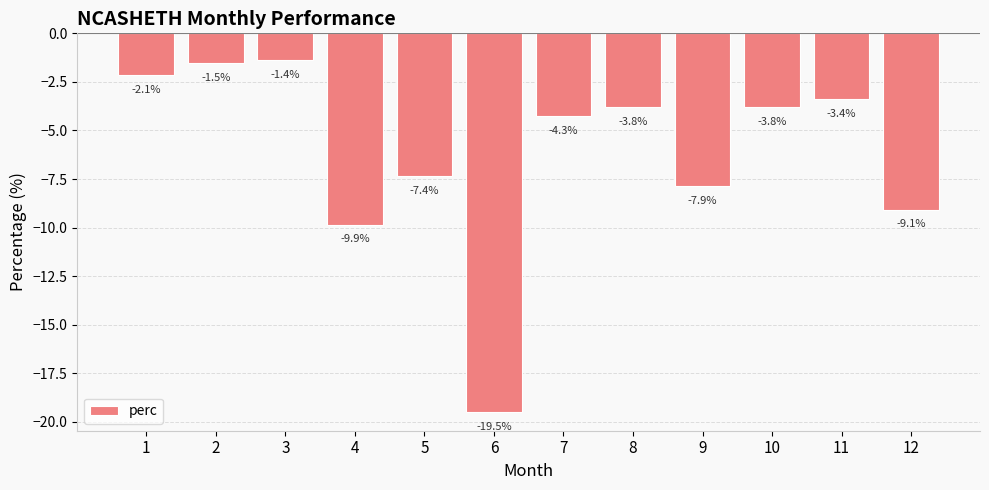

Where is the data nearest to the value -10?

4